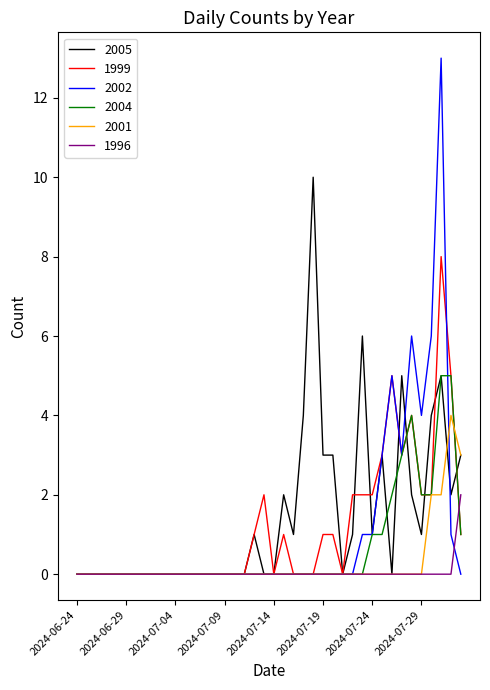

What is the maximum value for 2002?

13